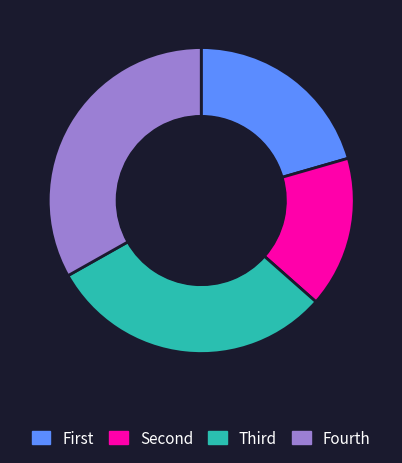

How many slices are in this pie chart?

4